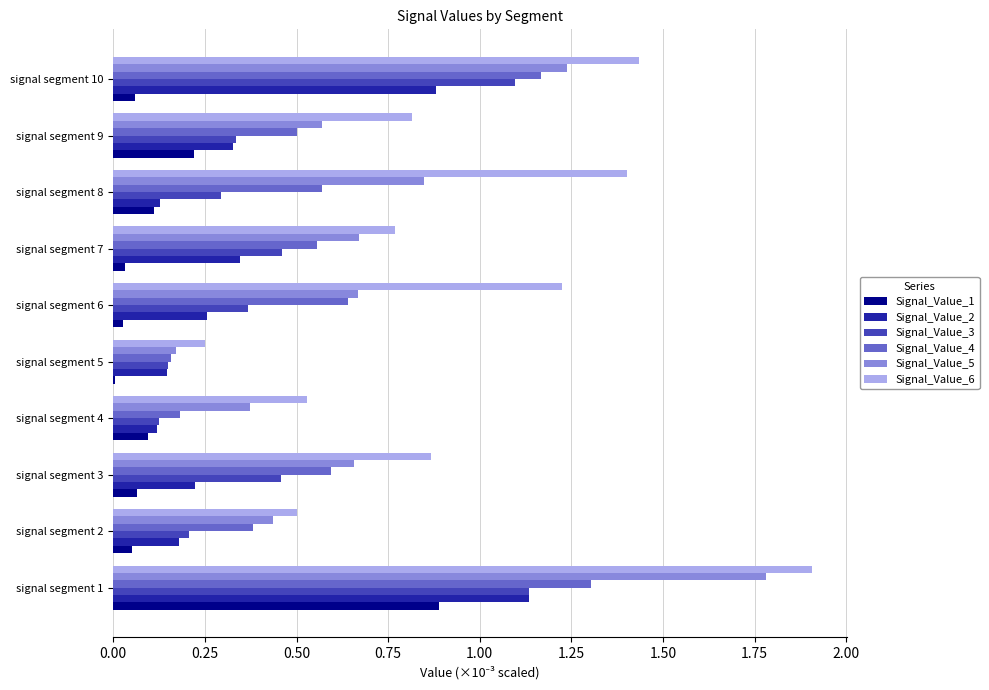

What is the sum of all Signal_Value_1 values?

1.6